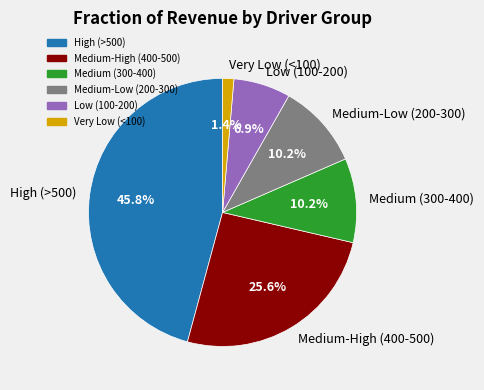

How many segments does this pie chart have?

6